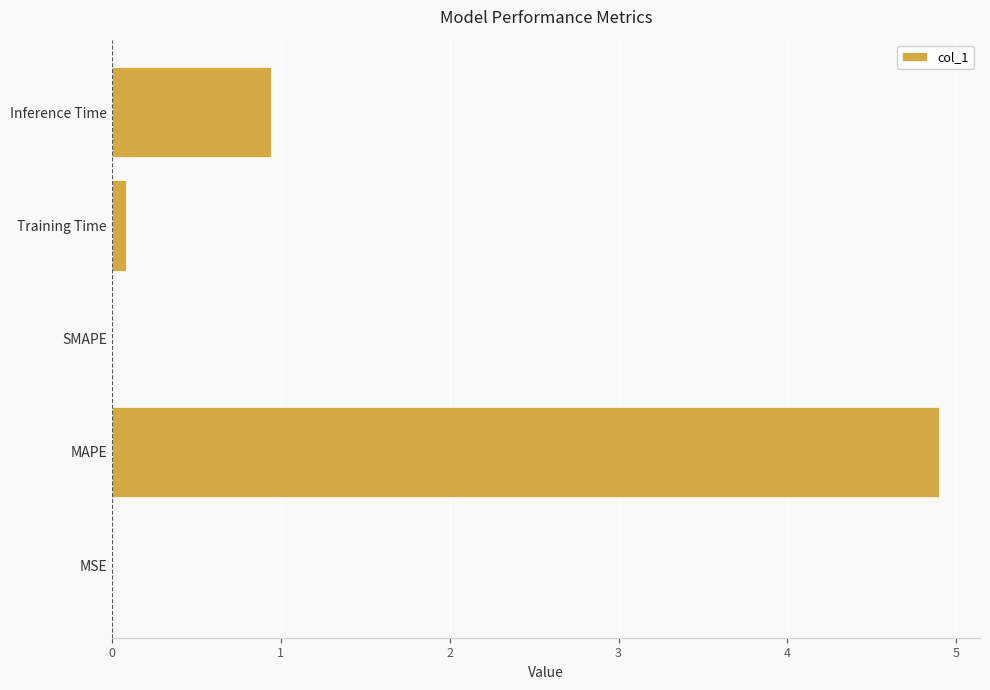

Which has a higher value, Training Time or MAPE?

MAPE